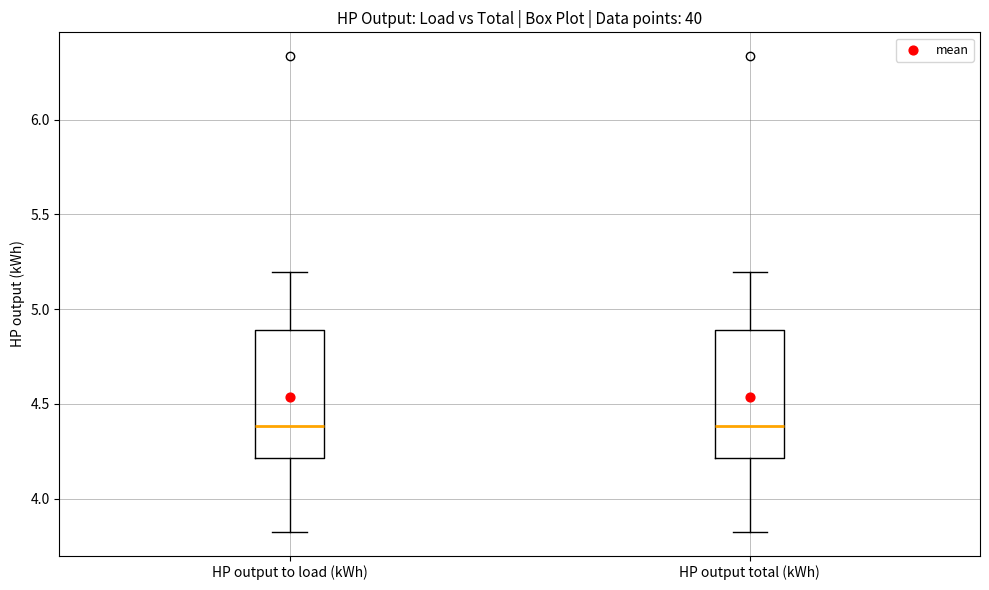

Reading left to right, read every box against the y-axis: the position of its median line, the range the box covers, and the ends of its whiskers. The values are not printed on the chart, so give them approximately, as read against the axis.

HP output to load (kWh): median 4.40, box 4.20 to 4.90, whiskers 3.85 to 5.20
HP output total (kWh): median 4.40, box 4.20 to 4.90, whiskers 3.85 to 5.20